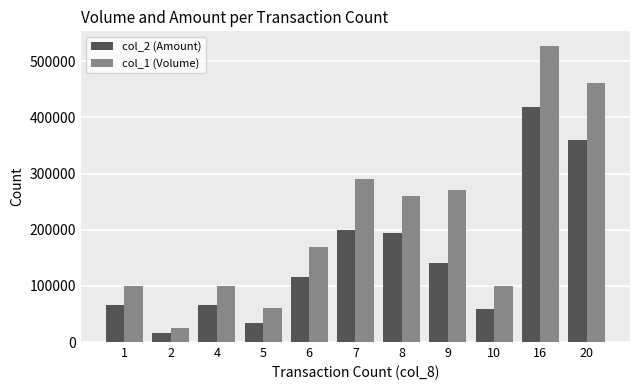

Reading left to right, transcribe all the data shown in this chart.

col_2 (Amount): 1=66000	2=15950	4=66000	5=34700	6=115900	7=200030	8=194450	9=139960	10=57950	16=418220	20=358970
col_1 (Volume): 1=100000	2=25000	4=100000	5=60000	6=170000	7=290000	8=260000	9=271000	10=100000	16=527000	20=462000